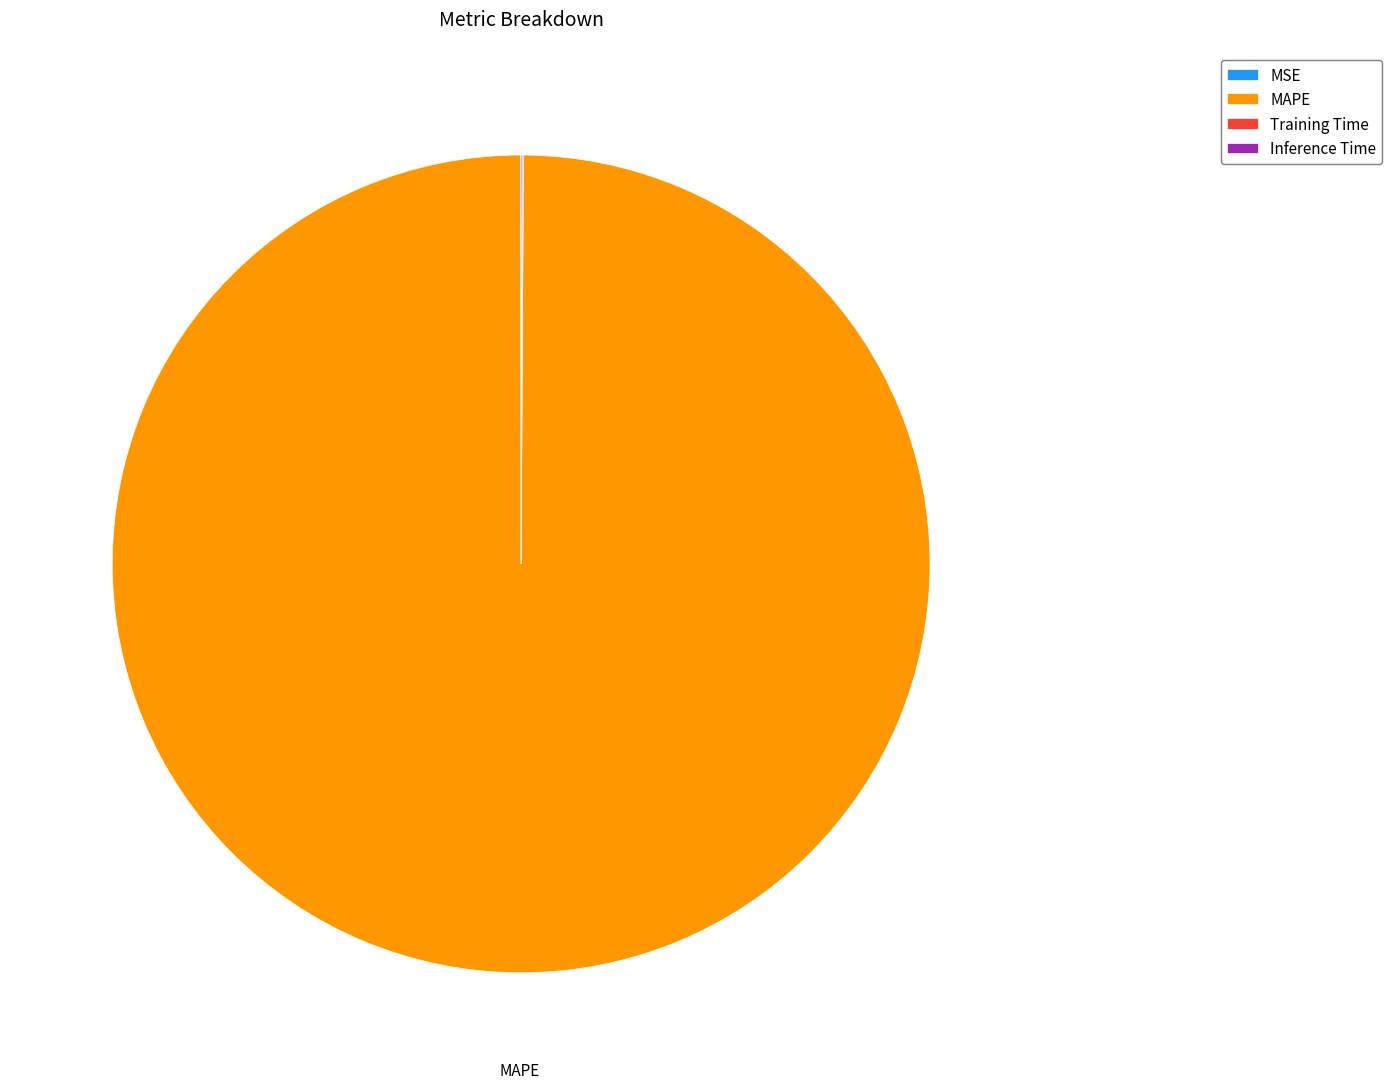

Is there any slice that represents more than half of the pie?

Yes